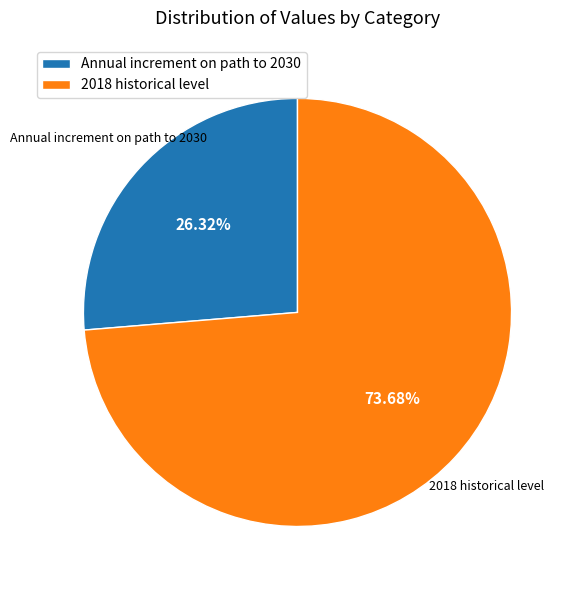

Between Annual increment on path to 2030 and 2018 historical level, which is larger?

2018 historical level